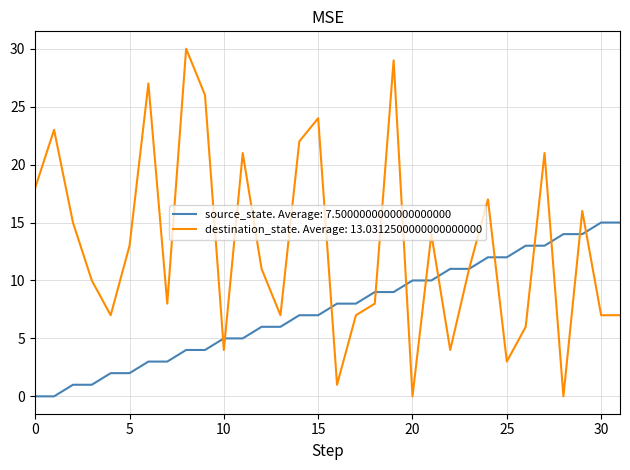

What is the maximum value shown in the chart?

30